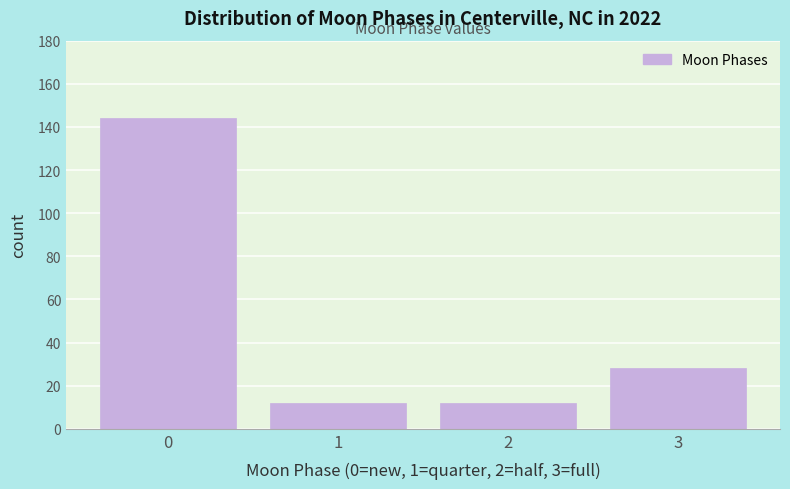

Reading left to right, what are all the values shown in this chart?

0=144	1=12	2=12	3=28